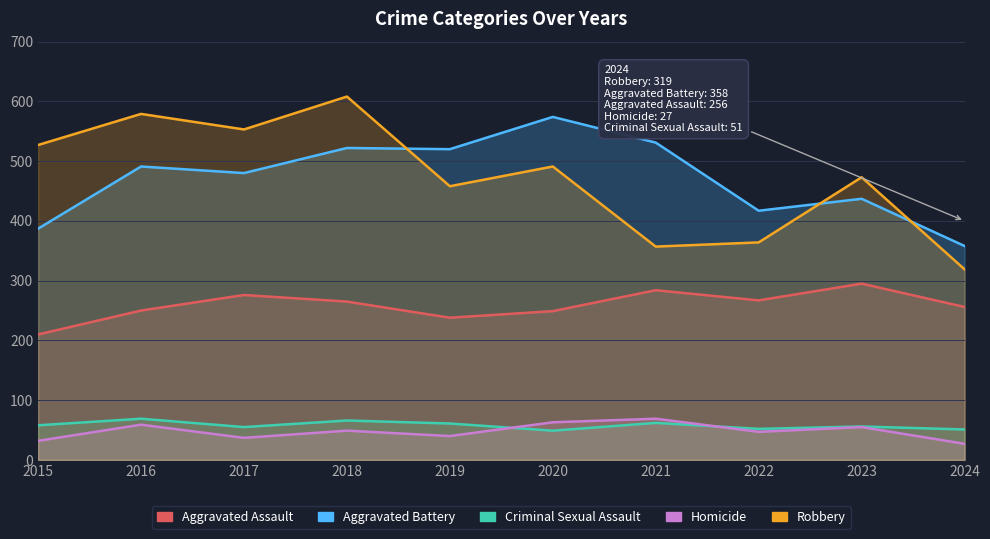

What is the minimum value shown in the chart?

27